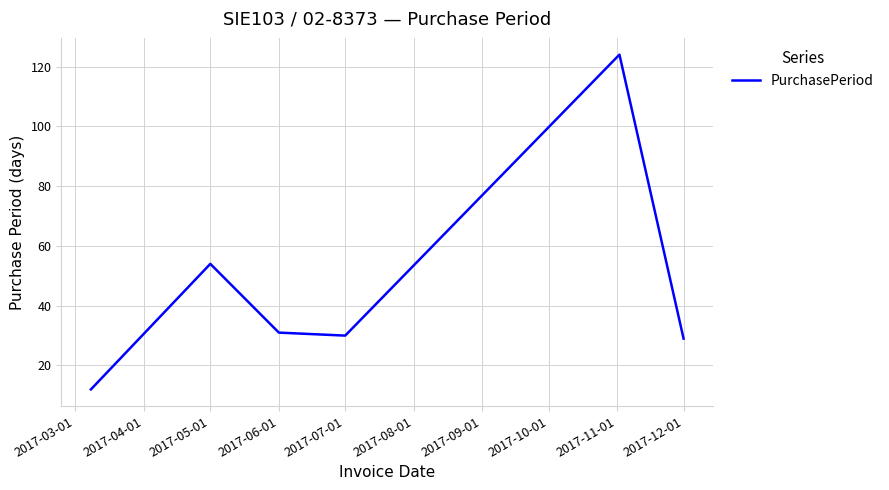

How many values are below 31?

3